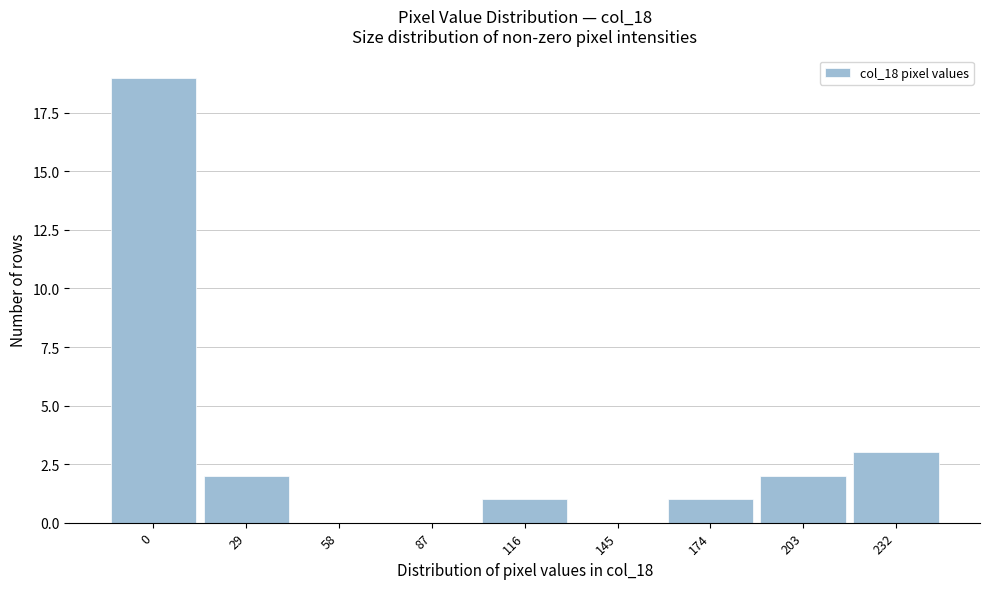

Reading left to right, list all the values displayed in this chart.

0=19	29=2	58=0	87=0	116=1	145=0	174=1	203=2	232=3